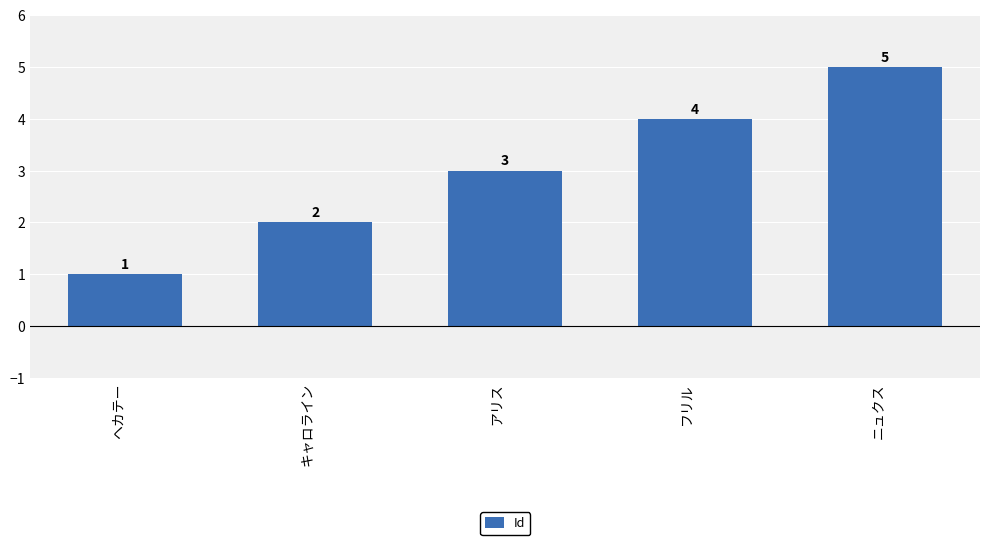

Approximately how many times larger is the value at ヘカテー compared to キャロライン?

0.5